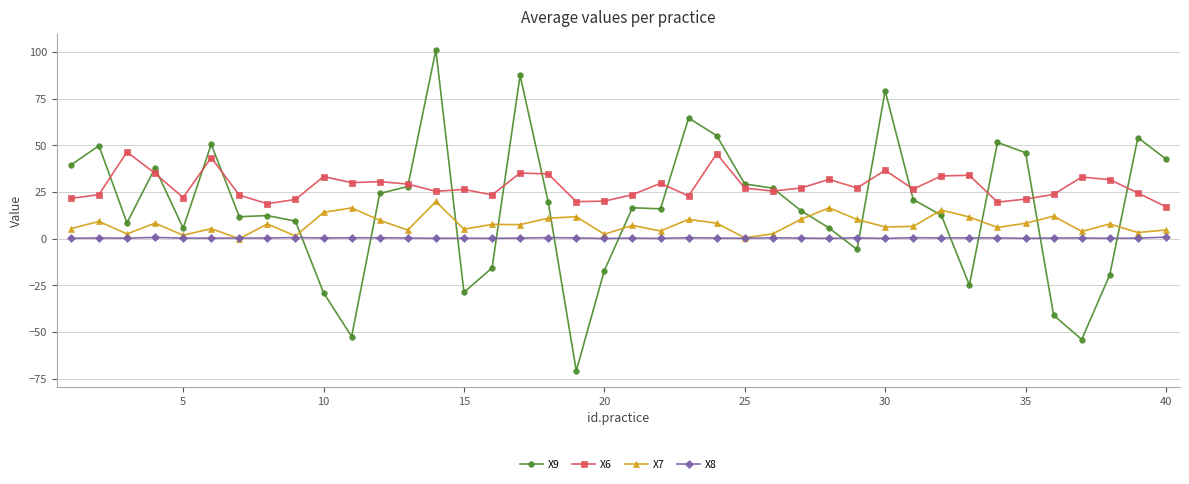

Rank the series by their average value, from highest to lowest.

X6, X9, X7, X8